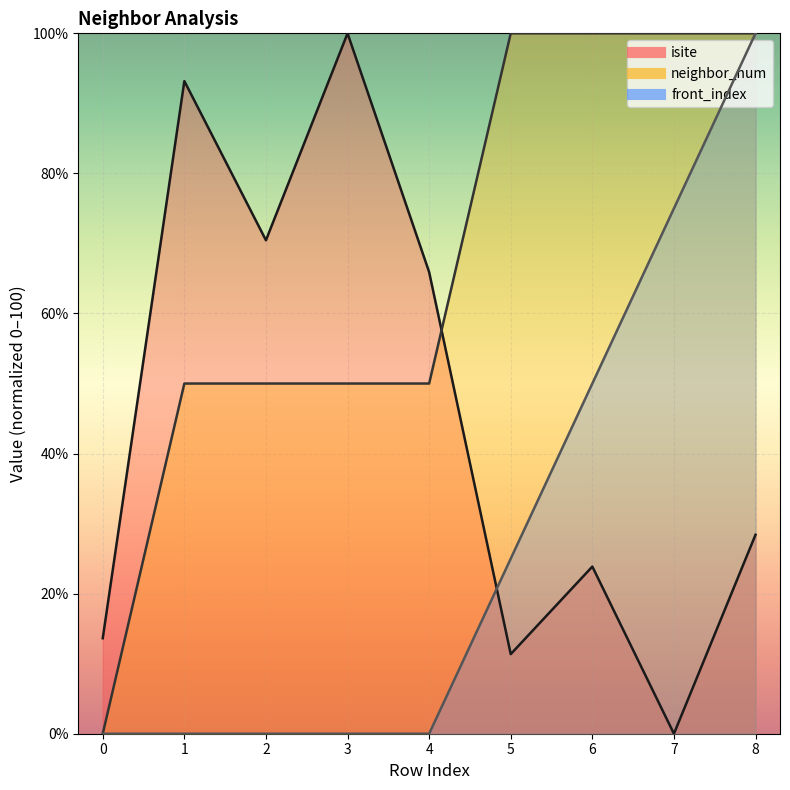

True or false: front_index and neighbor_num cross at least once.

False